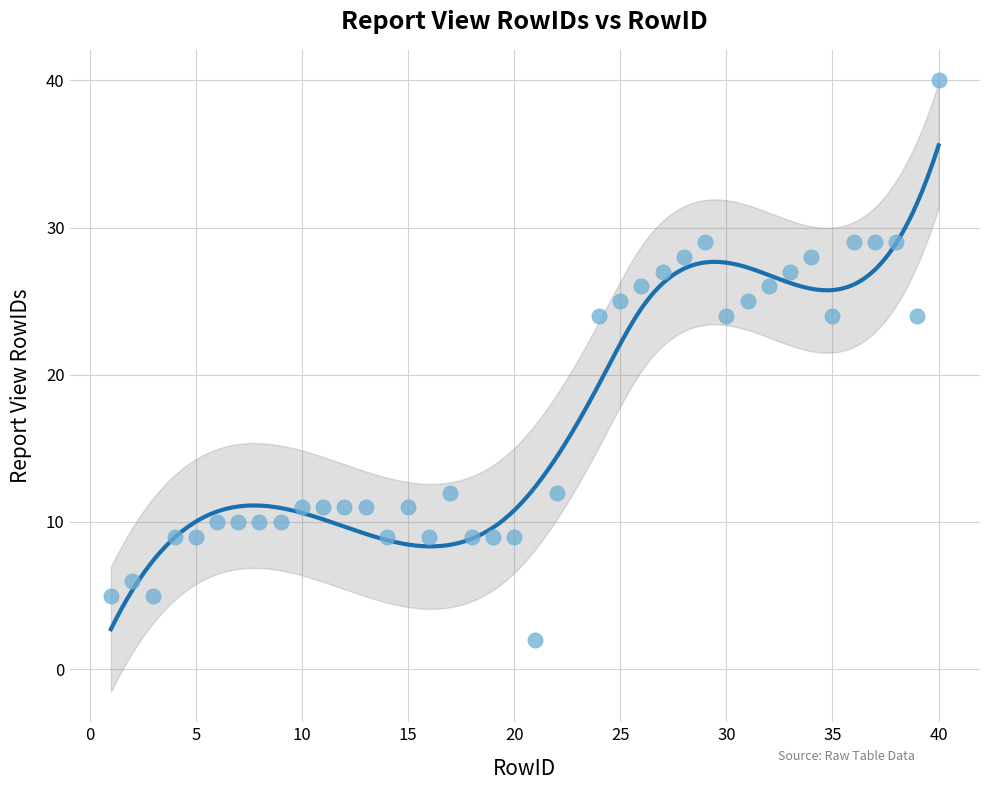

What is the range of X values (max minus min)?

39